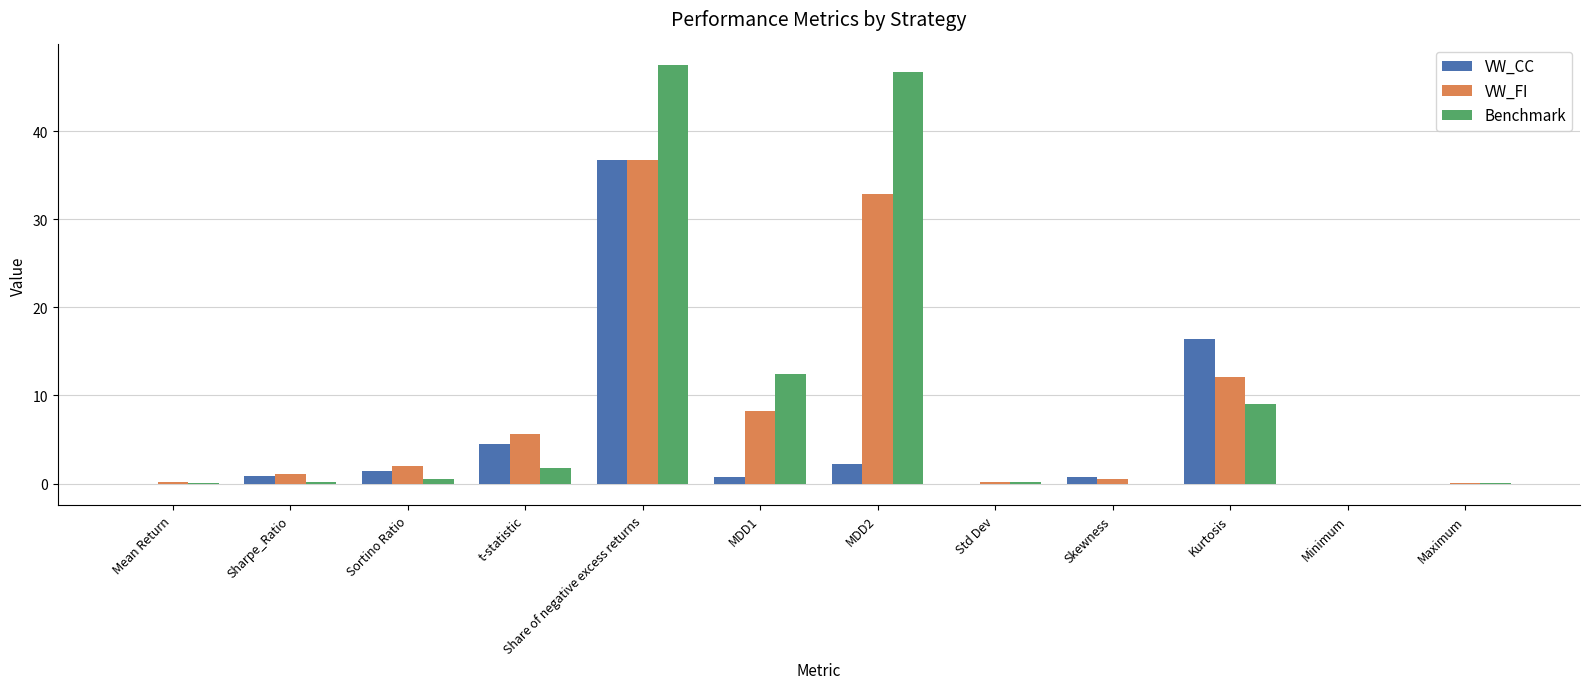

At which category is the sum across all series the highest?

Share of negative excess returns